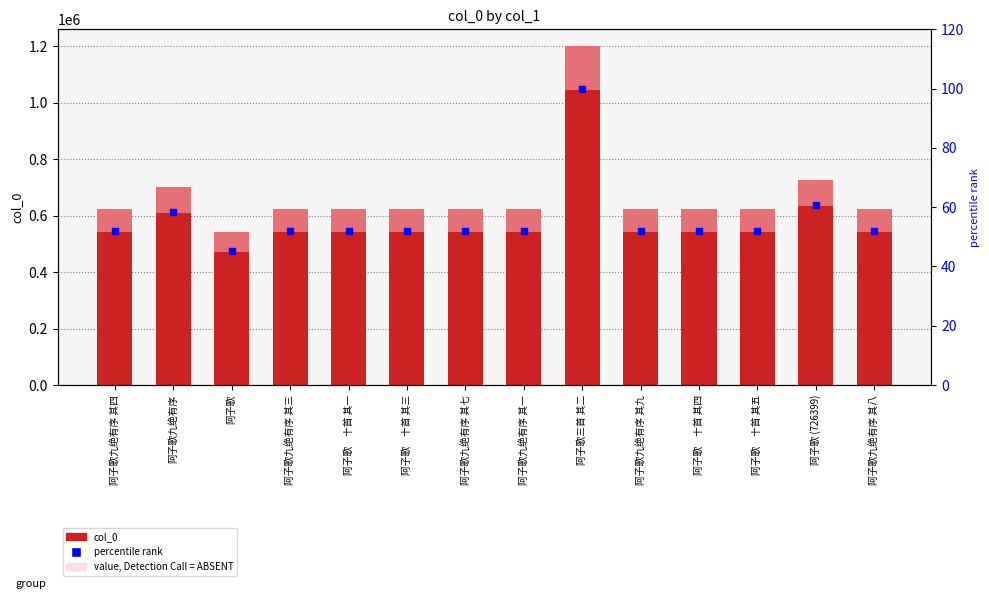

At how many categories does at least one series exceed 730014?

1